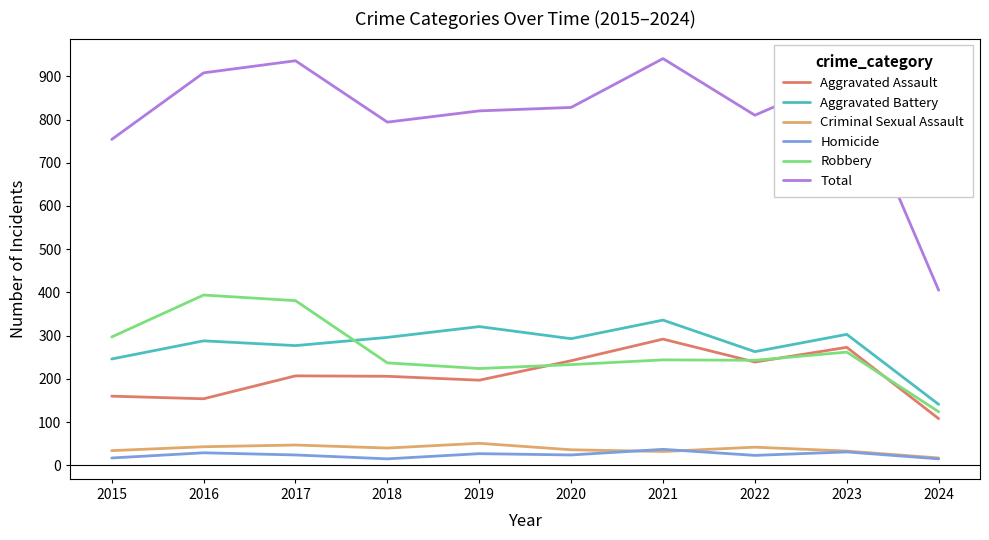

True or false: Criminal Sexual Assault and Aggravated Assault cross at least once.

False